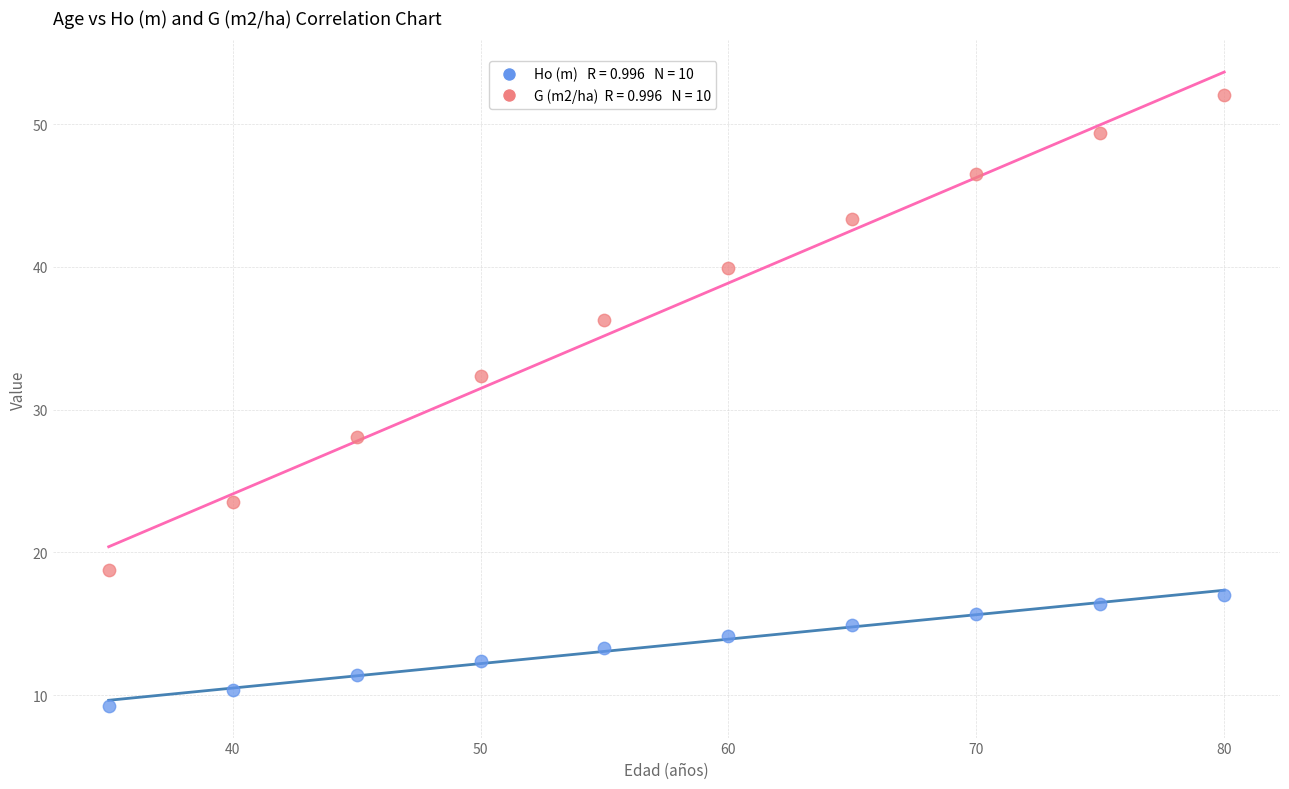

Across all data points, what is the range of X values (max minus min)?

45.0